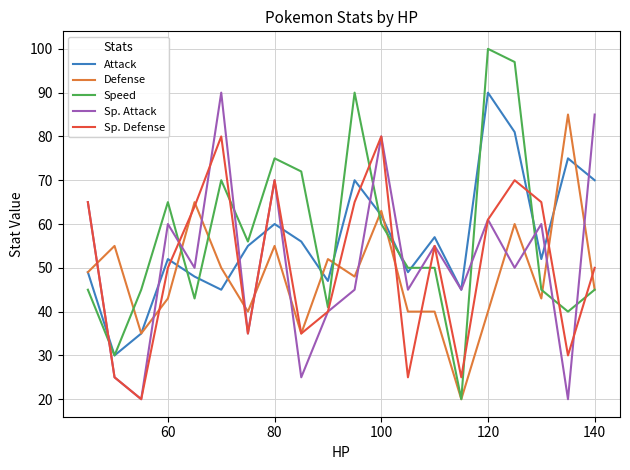

What is the difference between the second highest and minimum values in the Speed series?

77